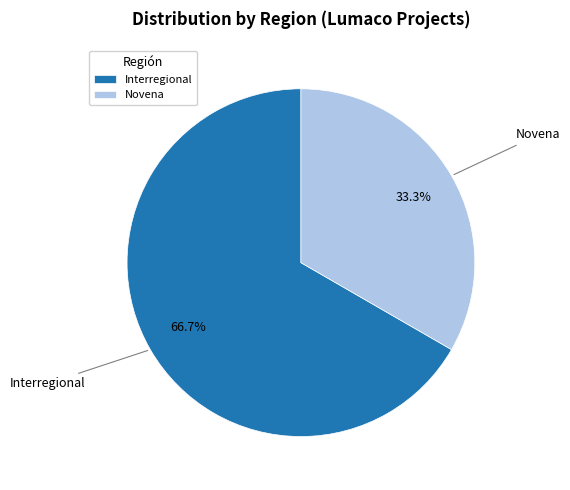

Which category has the smallest portion of the pie?

Novena